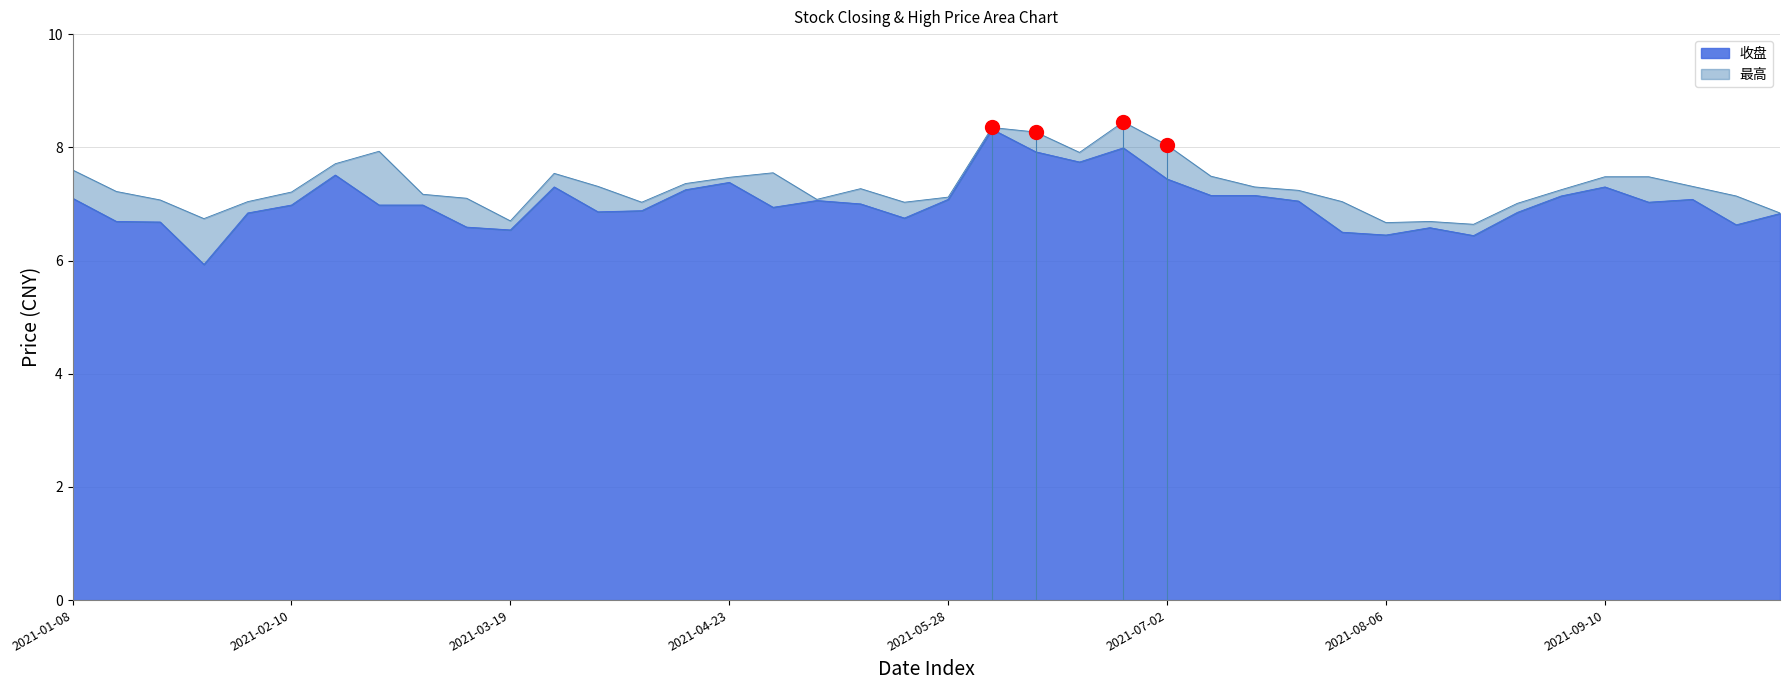

How many interior local peaks does the 最高 series have?

7